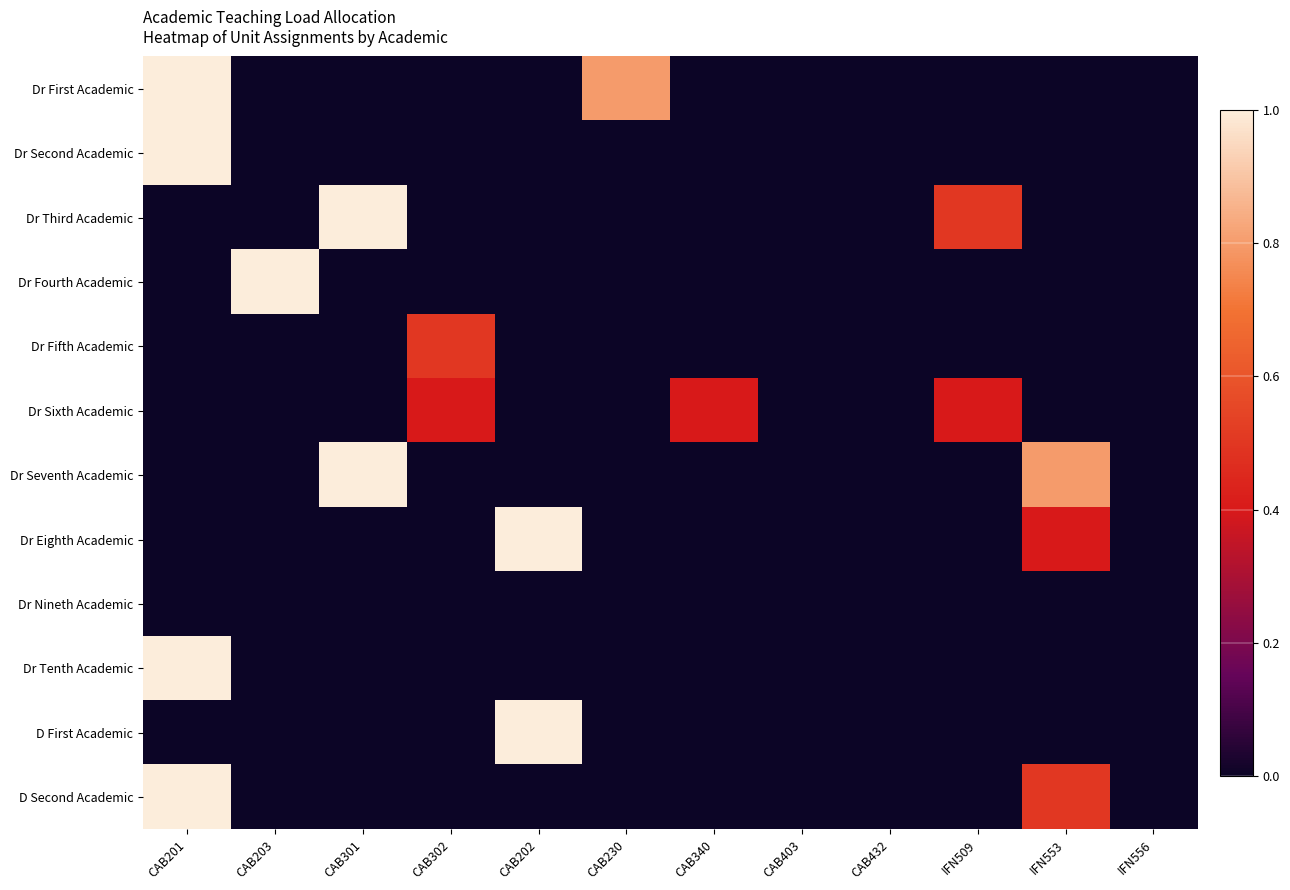

Which series changed the most between CAB230 and CAB340?

Dr First Academic